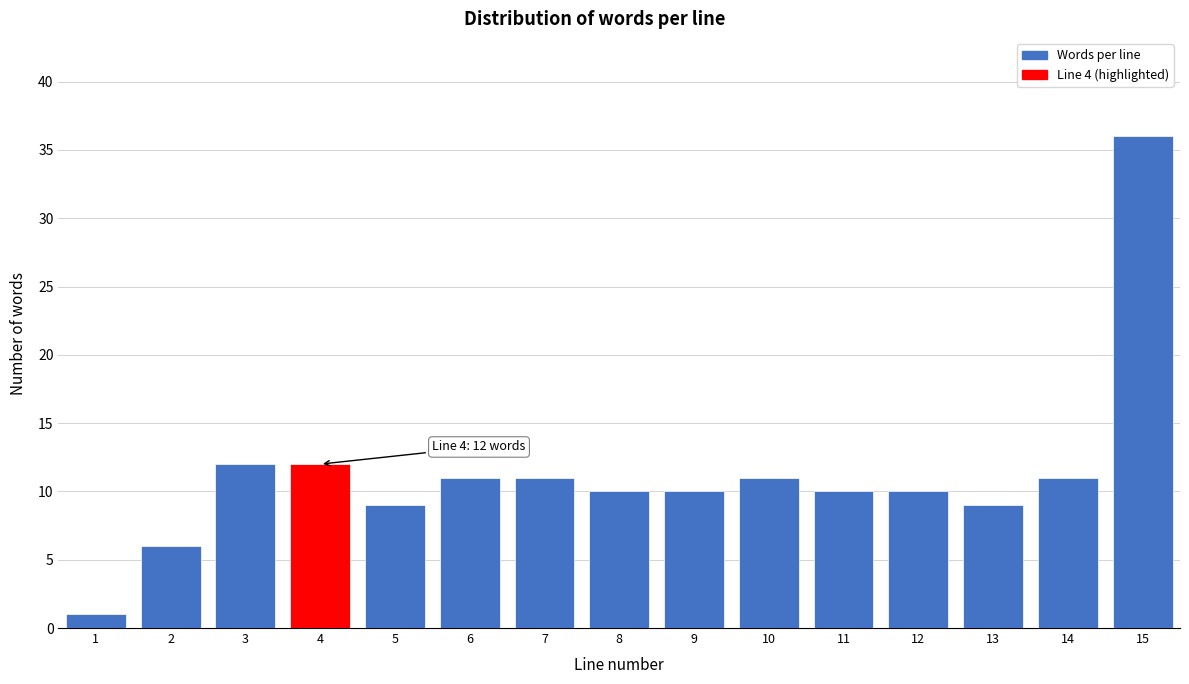

Reading right to left, transcribe all the data shown in this chart.

15=36	14=11	13=9	12=10	11=10	10=11	9=10	8=10	7=11	6=11	5=9	4=12	3=12	2=6	1=1